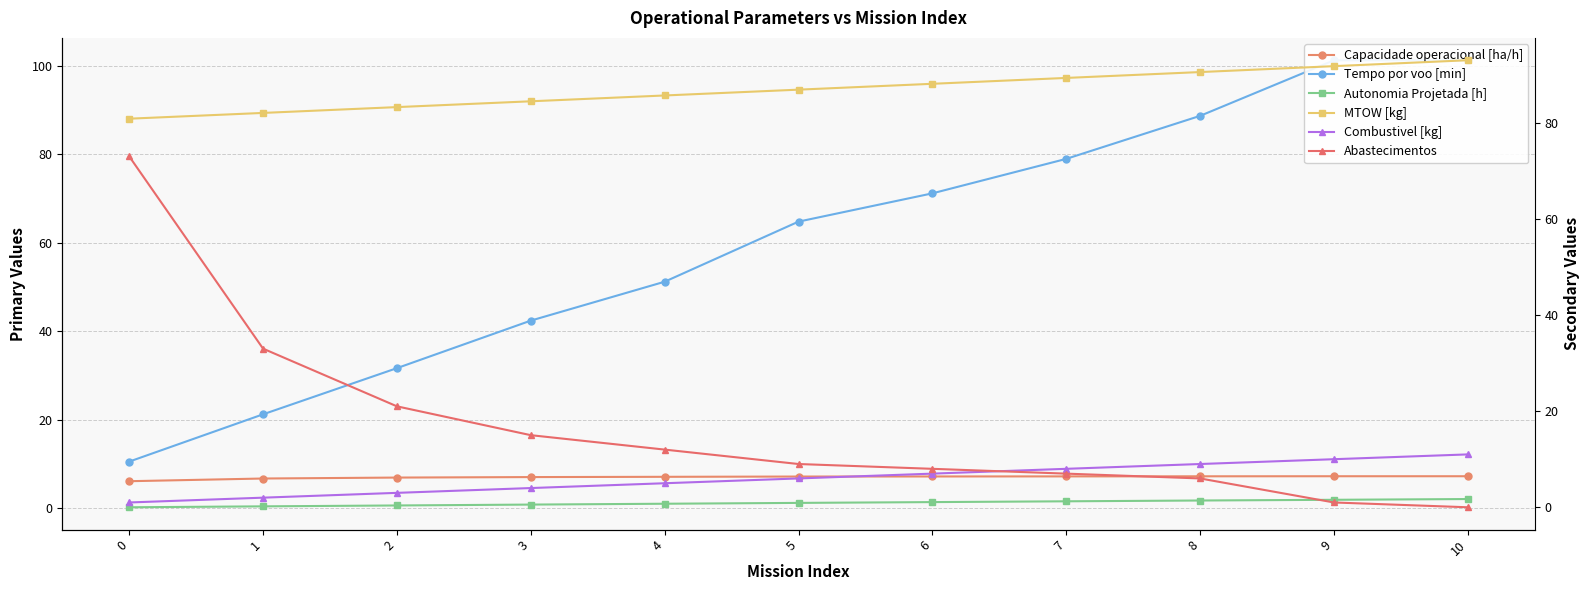

At which category does the chart reach its peak across all series?

10